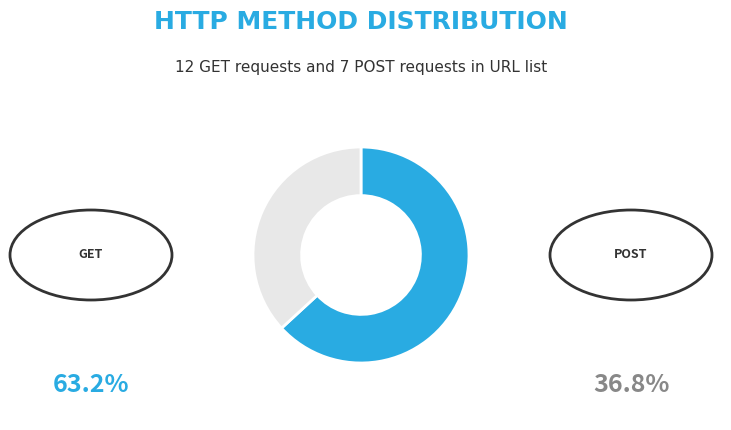

Is there a majority slice in this chart?

Yes